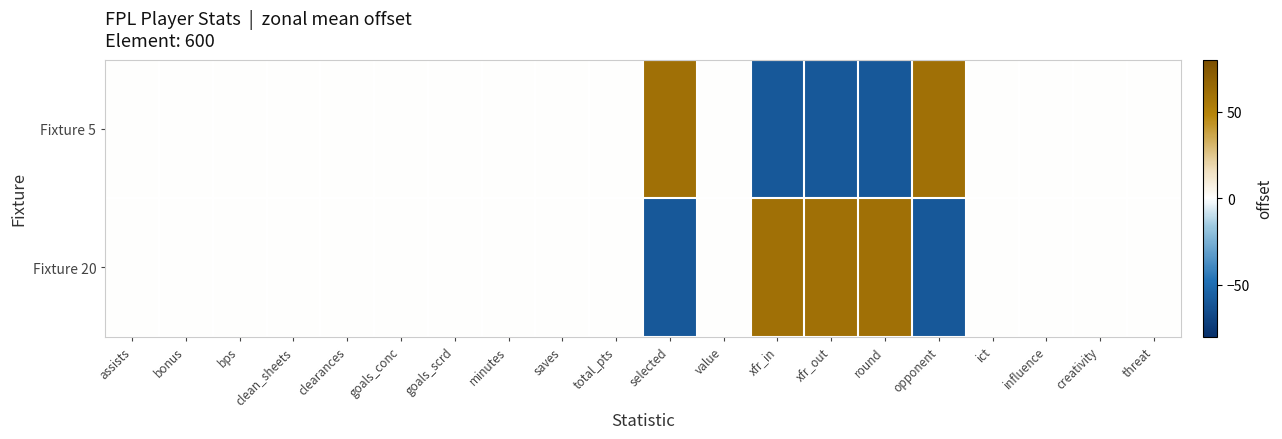

What is the greatest value displayed?

60